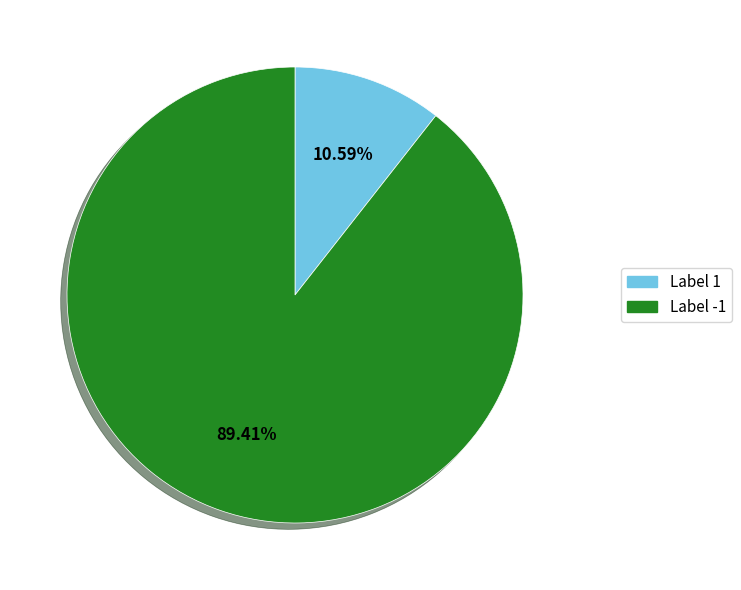

Is there a majority slice in this chart?

Yes